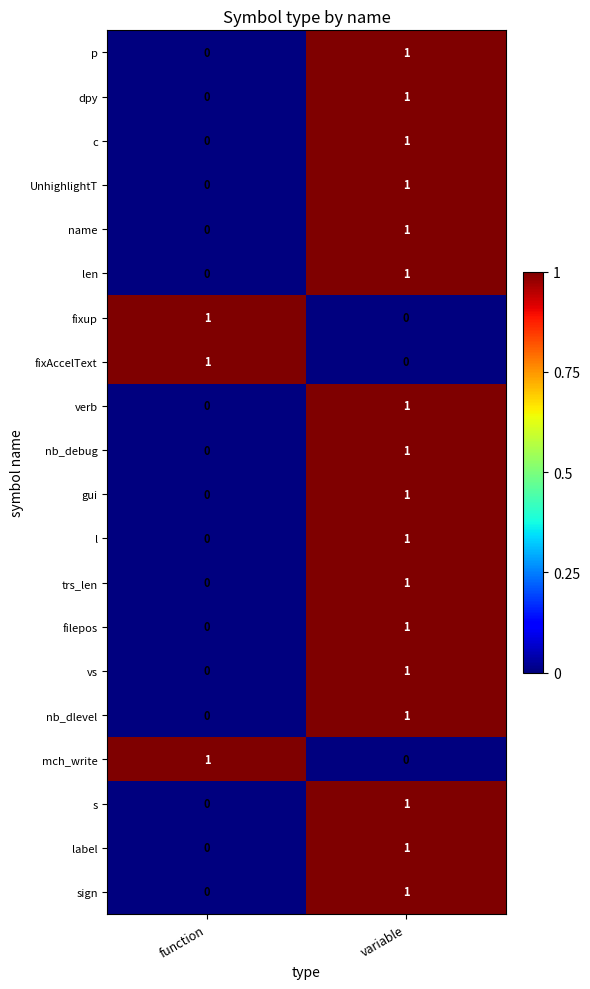

True or false: mch_write has a value of 0 at variable.

True